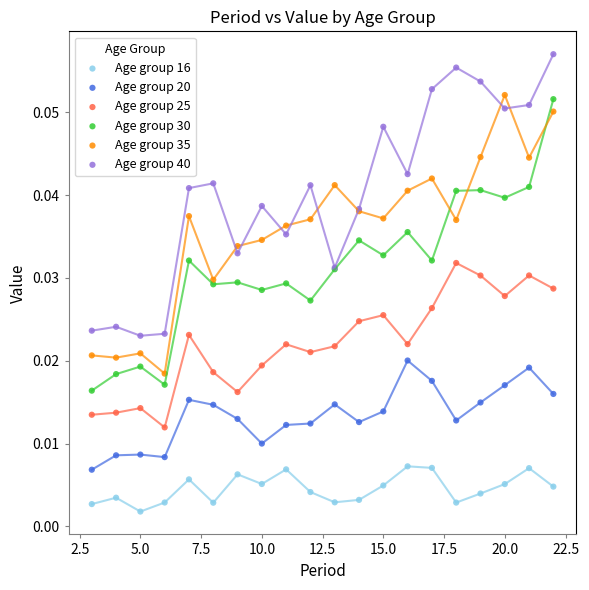

Which series has the largest Y range (max minus min)?

Age group 30